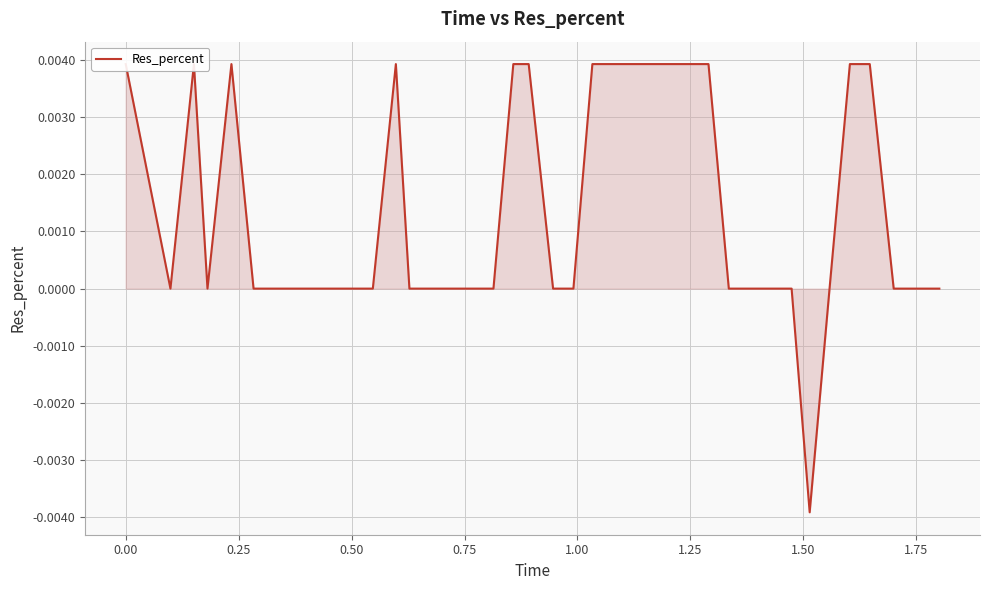

Is it true that the value at 34 is -0.0?

False